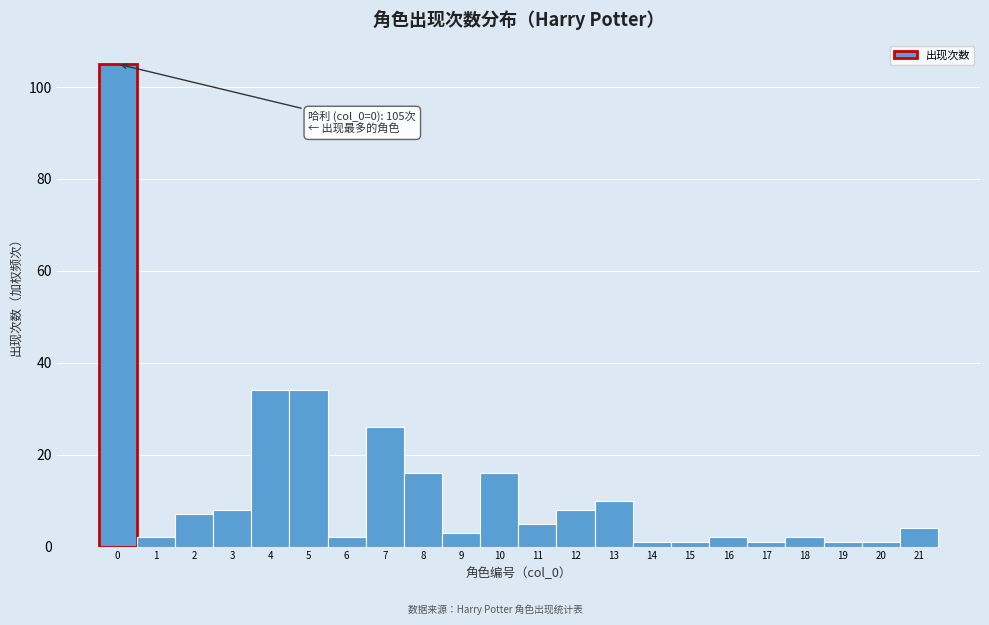

Which range on the x-axis has the tallest bar?

-0.5 to 0.5